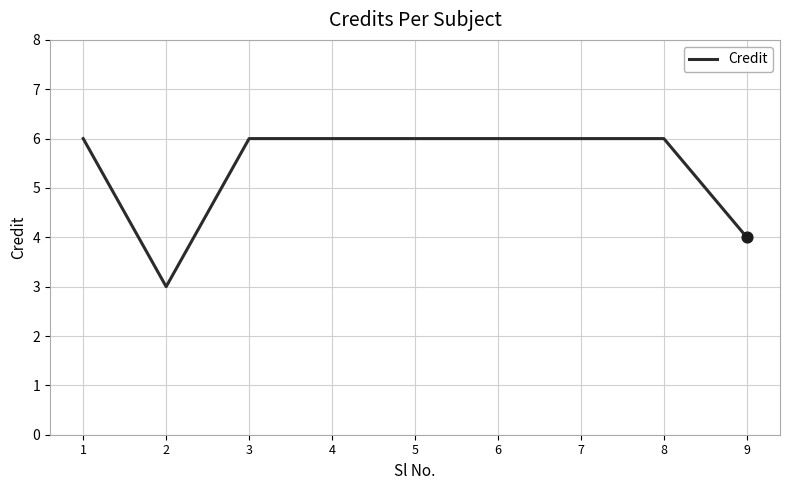

The value at 6 is 6. True or false?

True